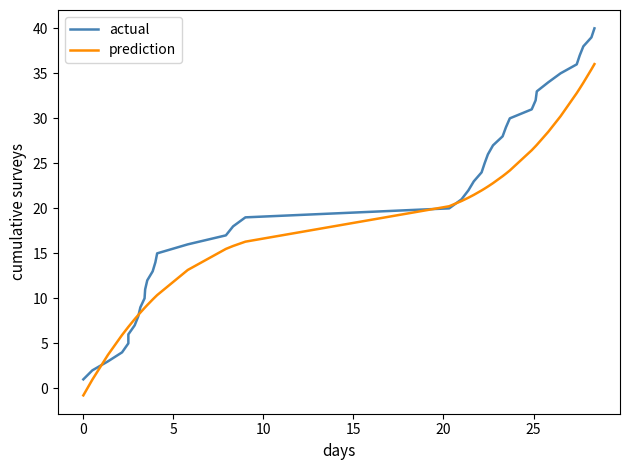

What are all the series names shown in the legend?

actual, prediction